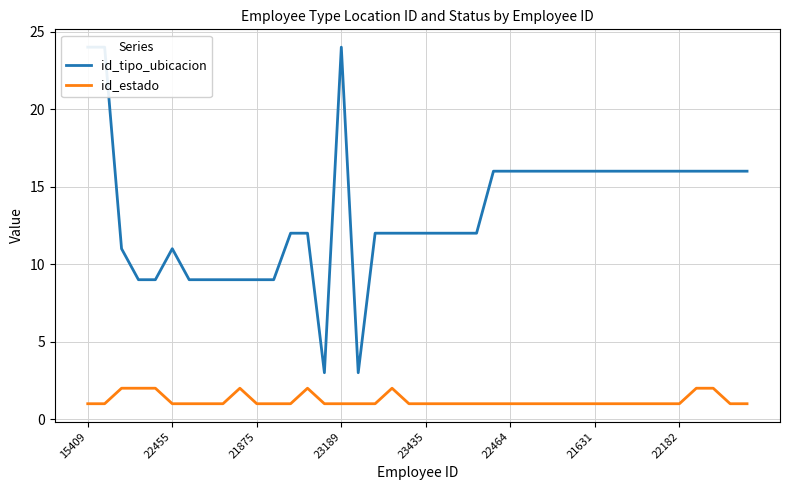

Reading left to right, extract all data points from this chart.

id_tipo_ubicacion: 24	24	11	9	9	11	9	9	9	9	9	9	12	12	3	24	3	12	12	12	12	12	12	12	16	16	16	16	16	16	16	16	16	16	16	16	16	16	16	16
id_estado: 1	1	2	2	2	1	1	1	1	2	1	1	1	2	1	1	1	1	2	1	1	1	1	1	1	1	1	1	1	1	1	1	1	1	1	1	2	2	1	1